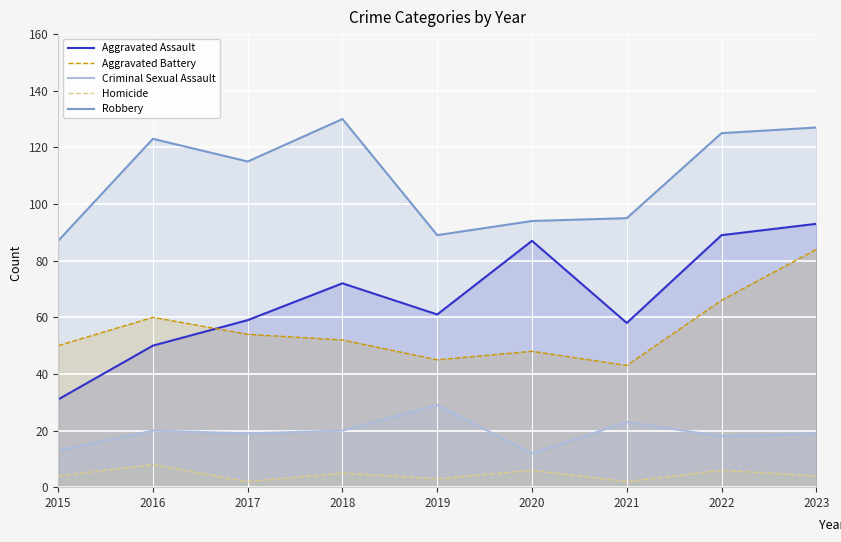

Is it true that Robbery equals 87 at 2015?

True